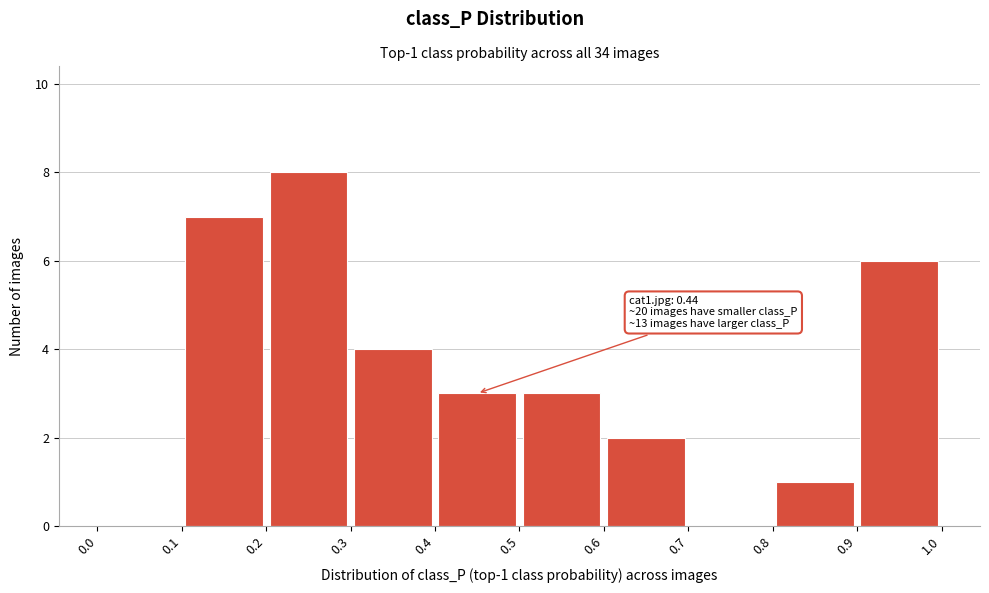

Which range on the x-axis has the tallest bar?

0.2 to 0.3